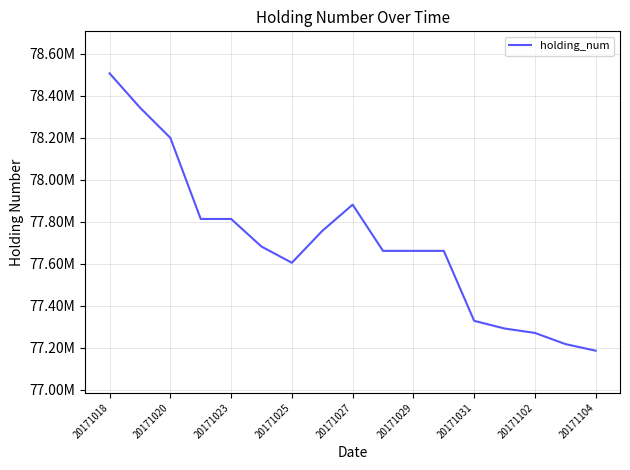

Is this an area chart (filled region under the line)?

No